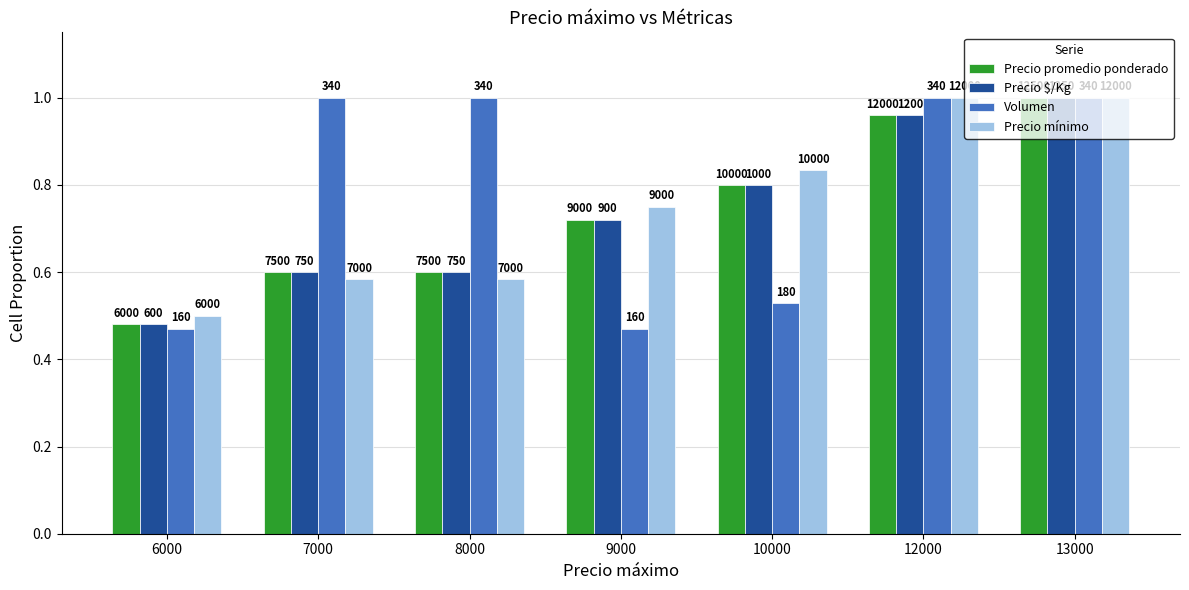

Which category has the lowest value in the Volumen series?

6000